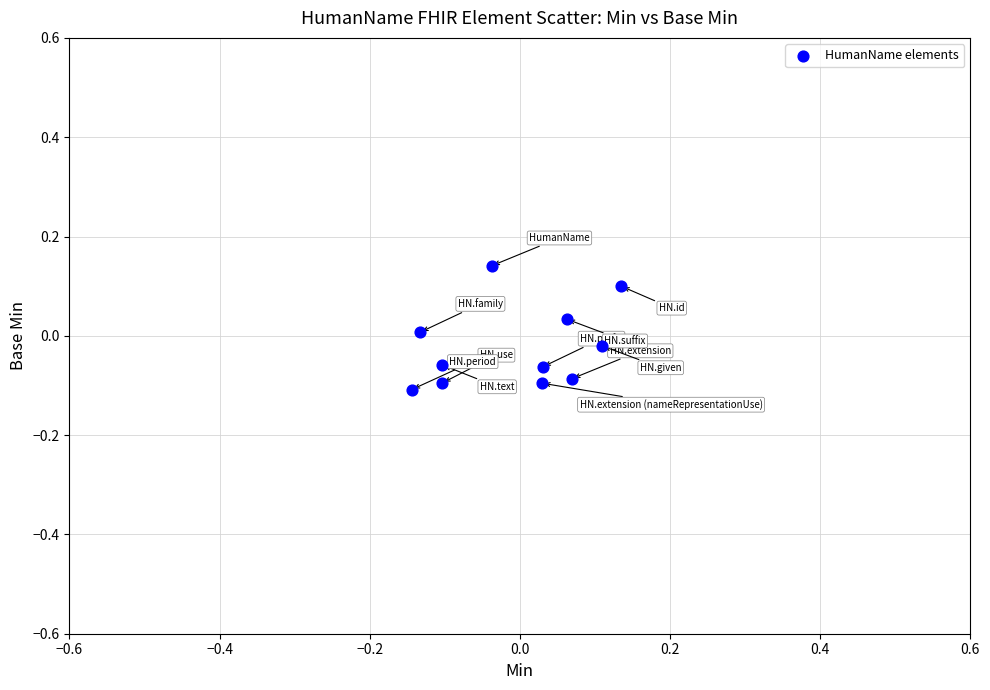

What is the range of X values (max minus min)?

0.3